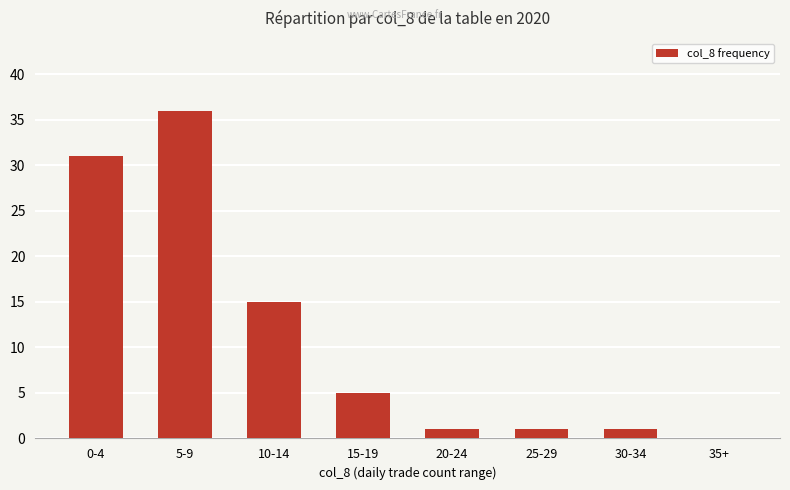

The chart shows a value of 15 at 10-14. True or false?

True